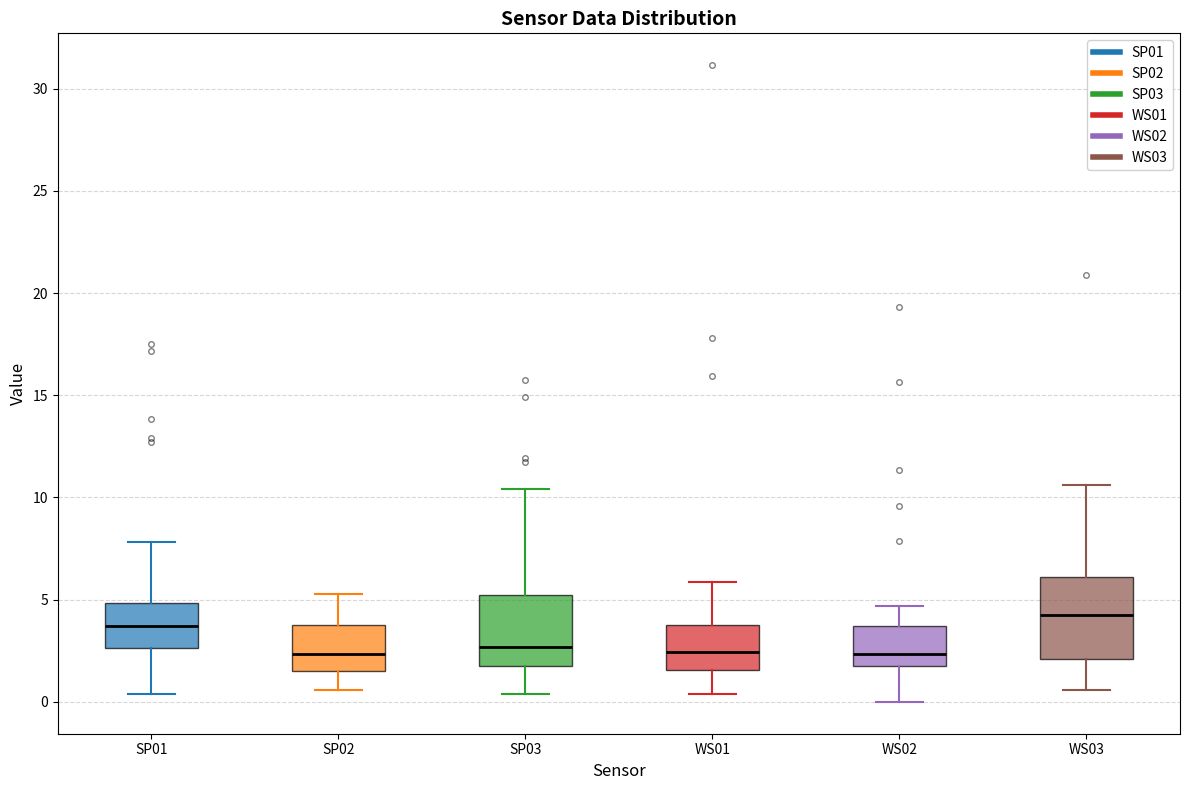

Which box's median line is the highest?

WS03